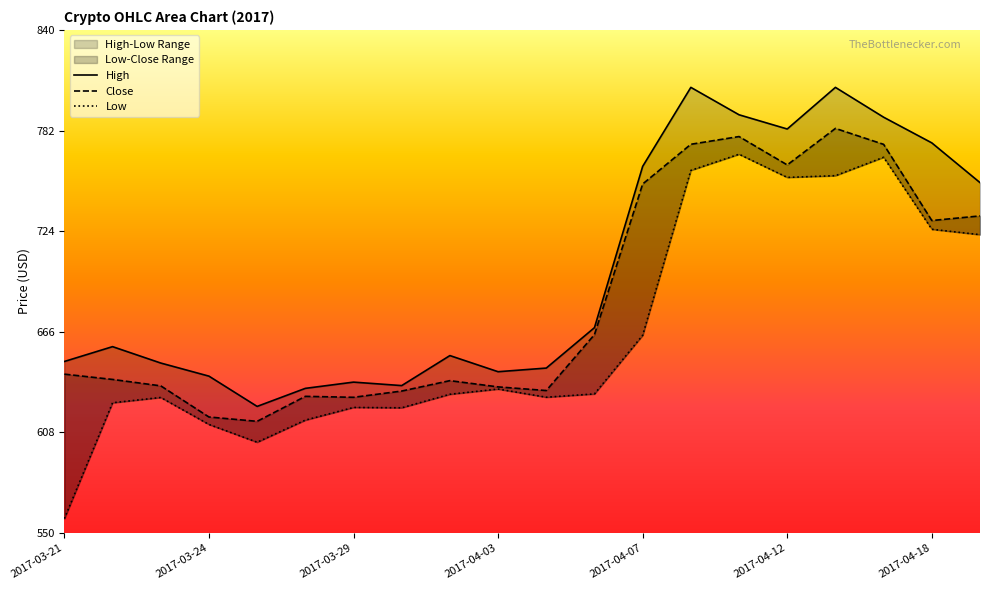

How many interior local valleys does the High series have?

4